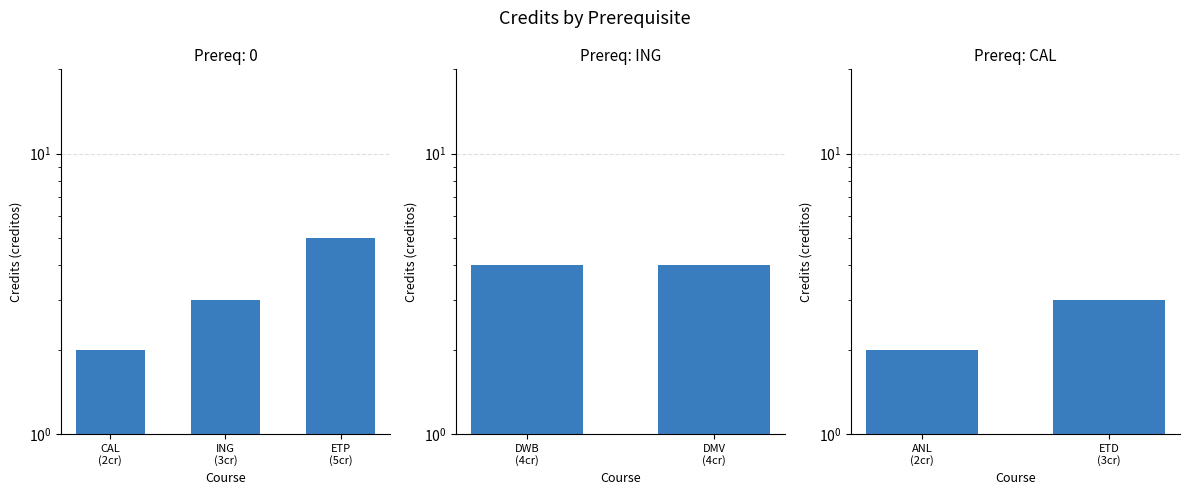

What is the label of the 2nd bar from the left?

ING
(3cr)